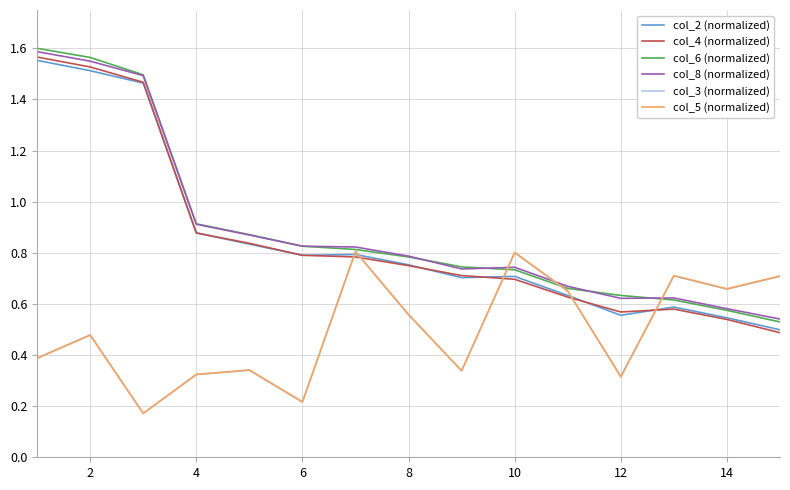

Which series has the widest spread of values?

col_4 (normalized)